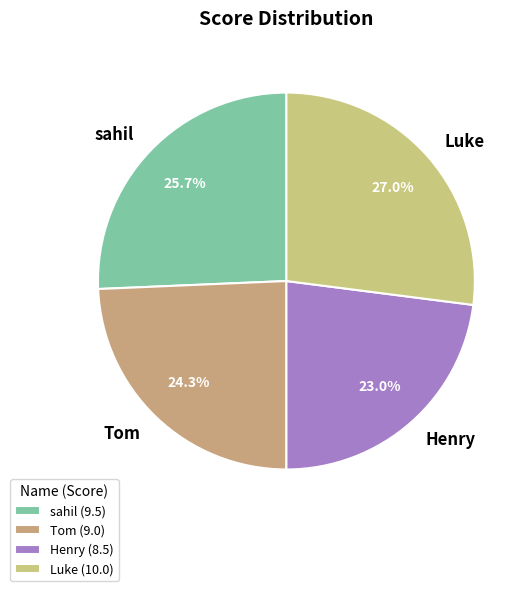

Count the number of slices in the pie.

4